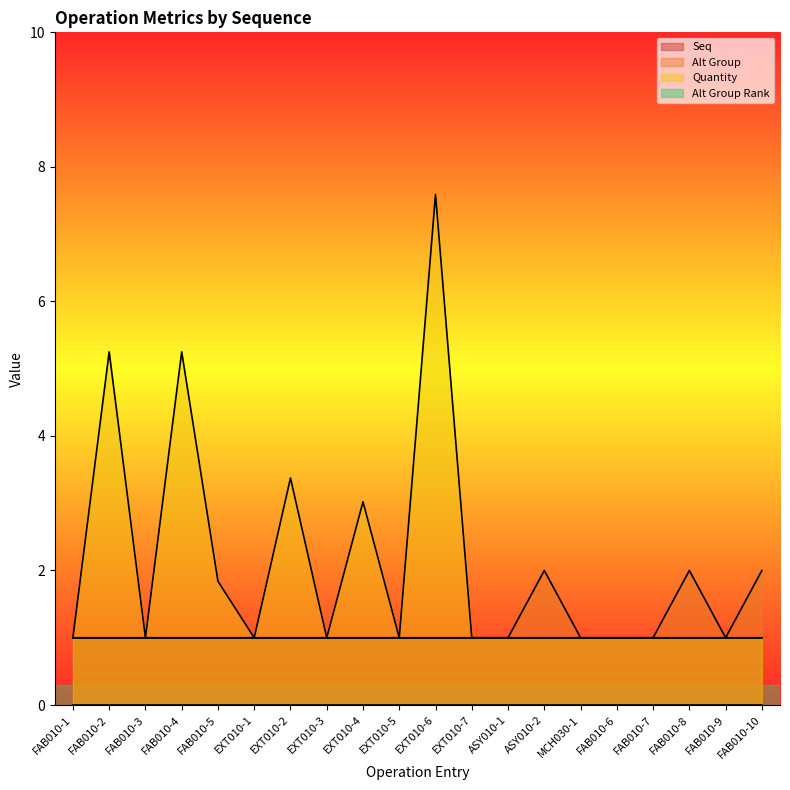

What is the total value across all series at EXT010-5?

3.0